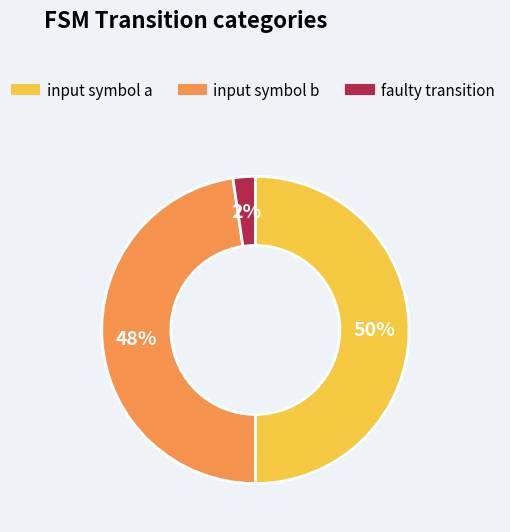

Count the number of slices in the pie.

3